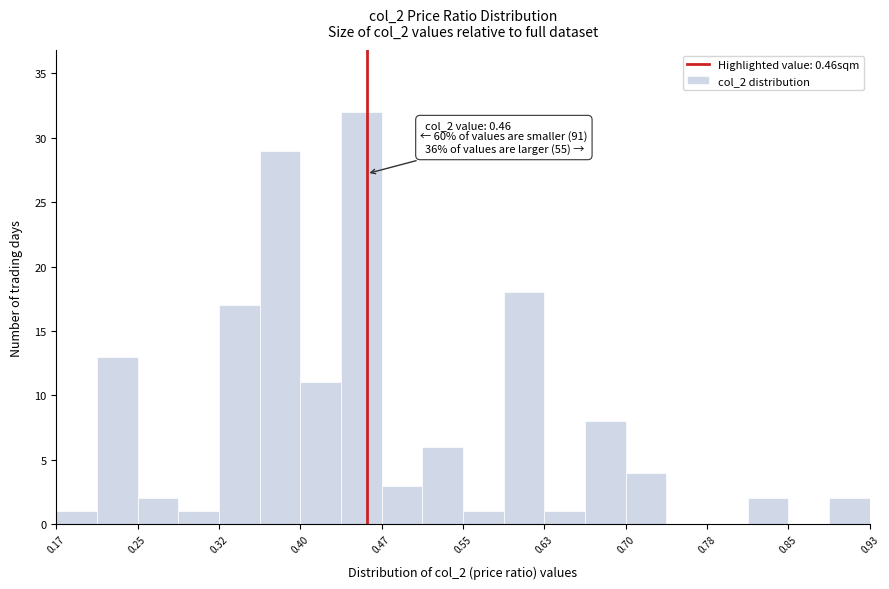

Read against the x-axis, roughly where is the centre of the tallest bar?

0.46